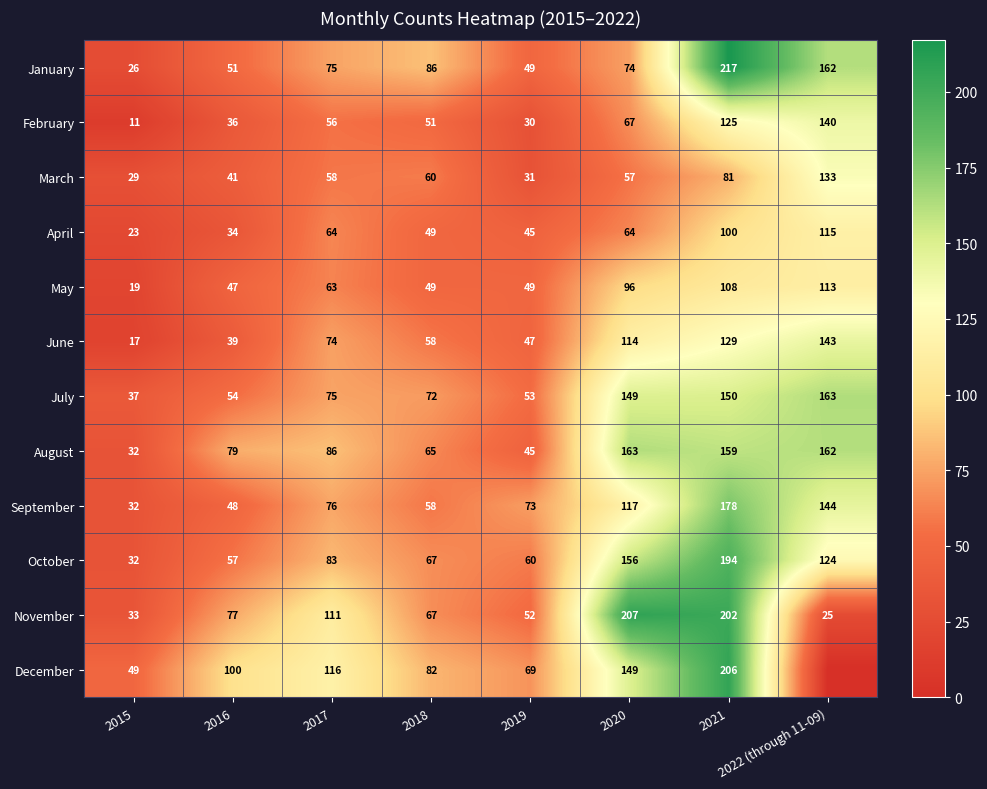

Is it true that January equals 47 at 2020?

False